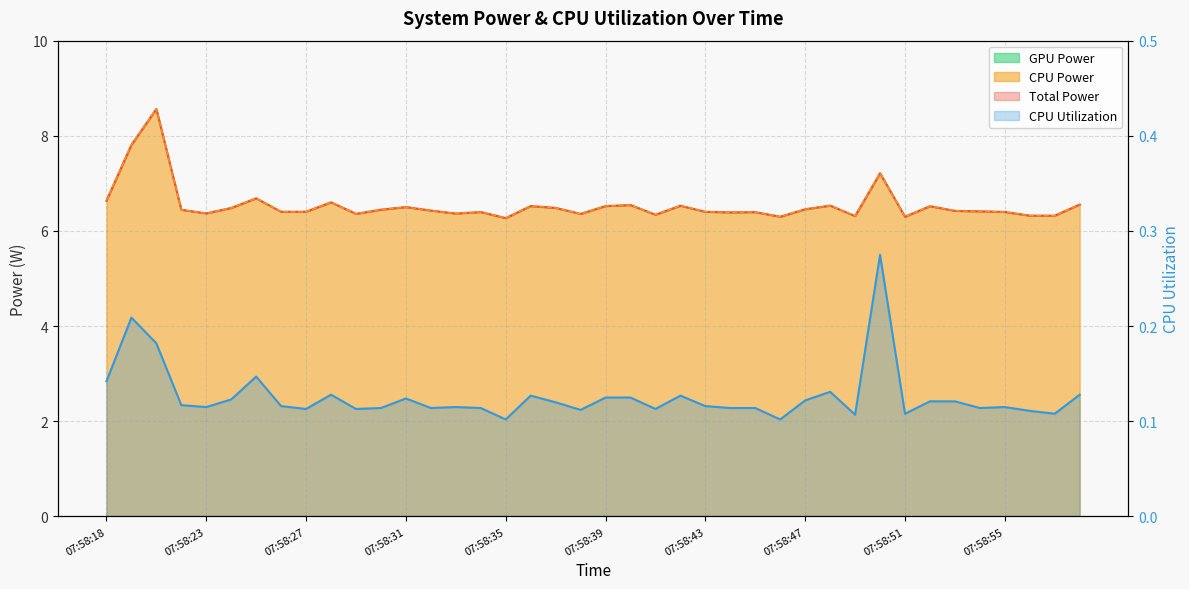

Between 07:58:50 and 07:58:53, which is larger?

07:58:50